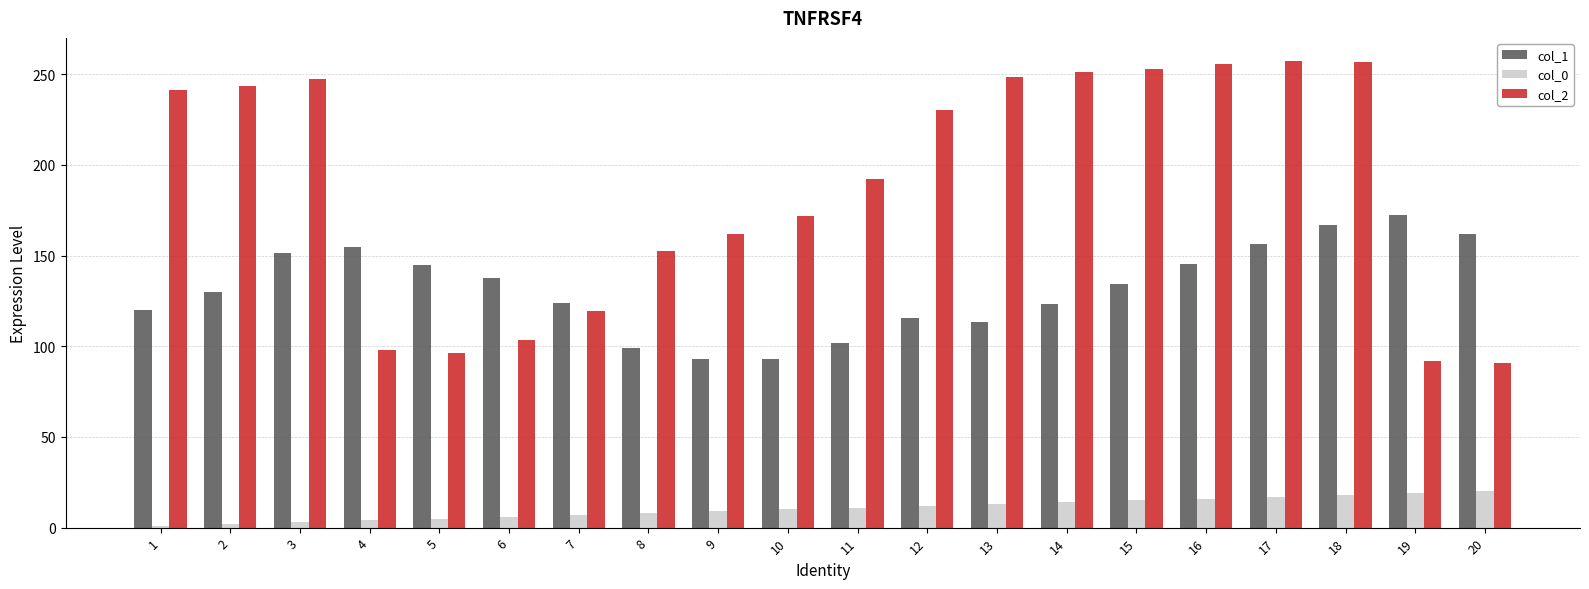

What are all the series names shown in the legend?

col_1, col_0, col_2